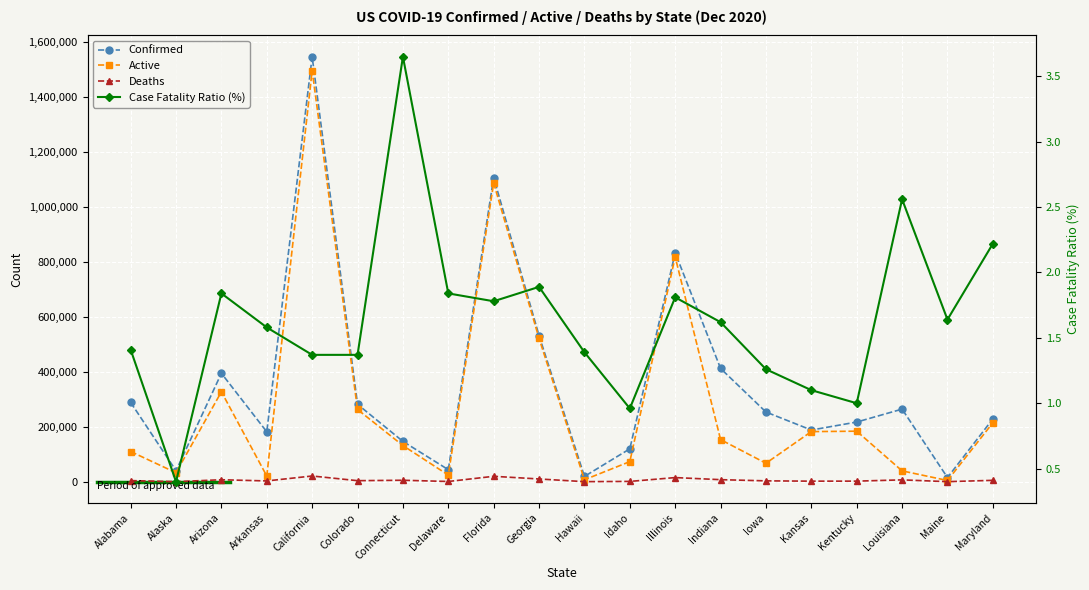

True or false: Case Fatality Ratio (%) and Confirmed intersect in this chart.

False